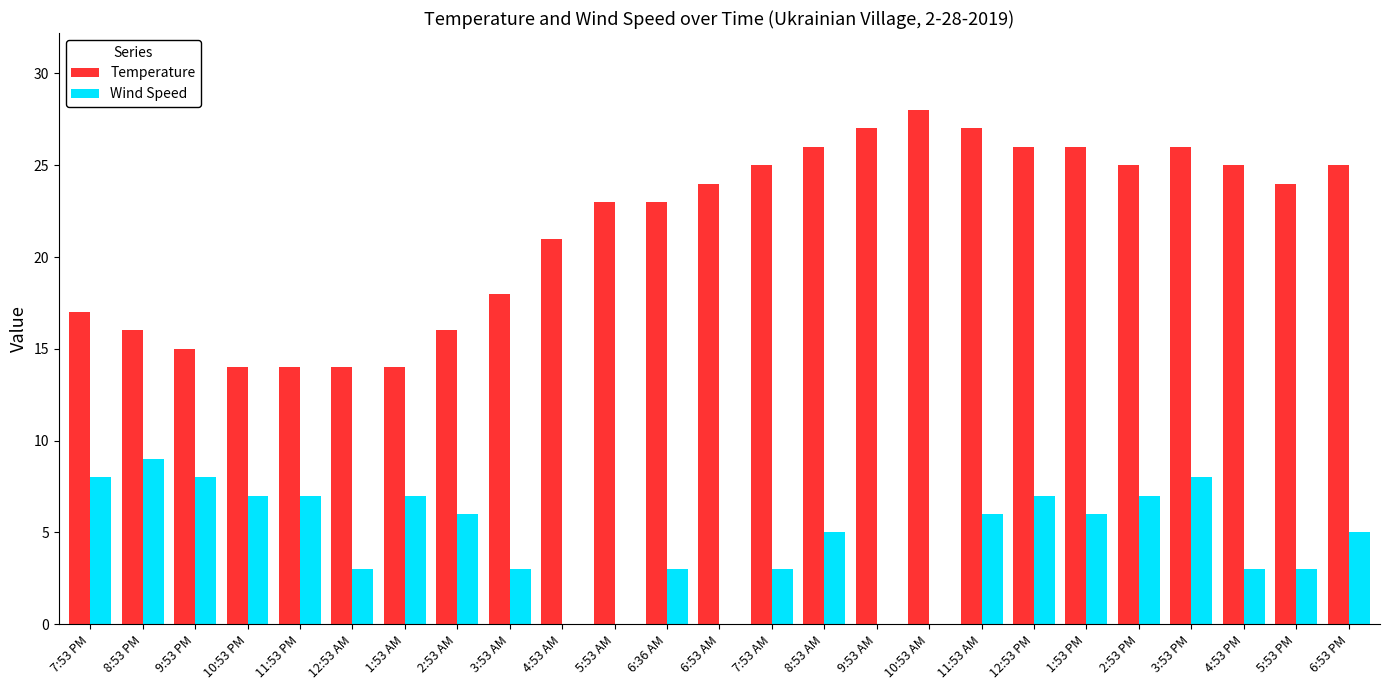

What is the sum of the Wind Speed values at 6:36 AM and 10:53 PM?

10